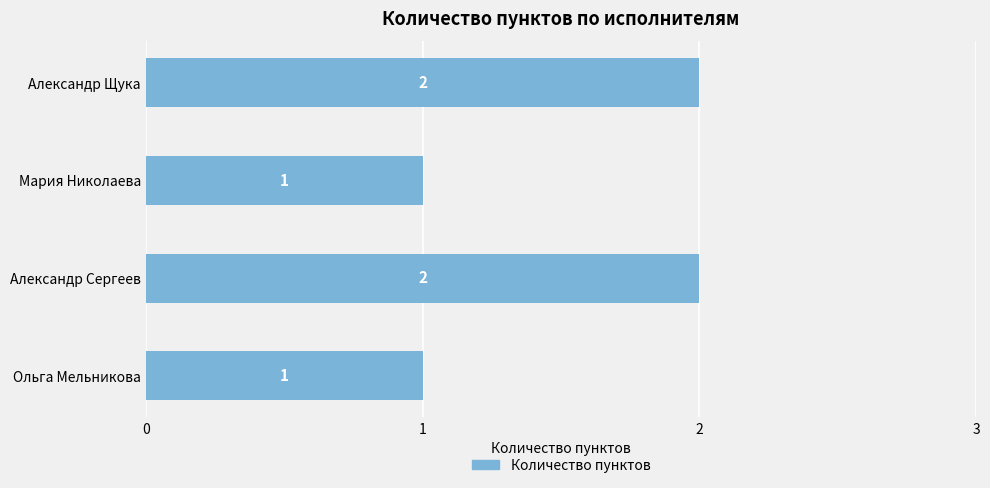

Between Александр Щука and Мария Николаева, which is larger?

Александр Щука